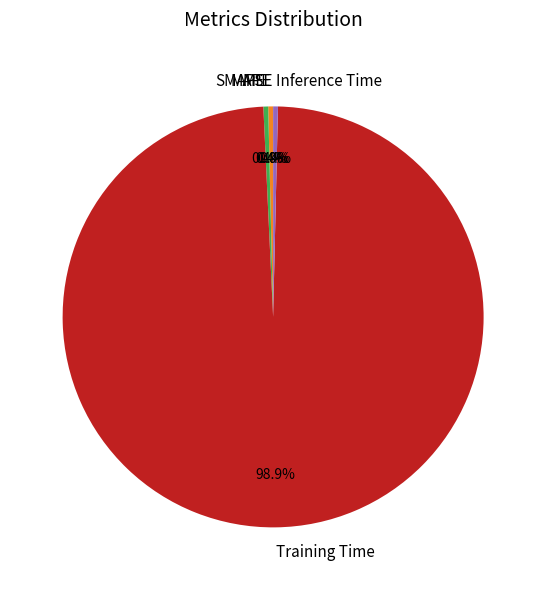

To the nearest percent, what is the difference between the largest and smallest slice percentages?

99%